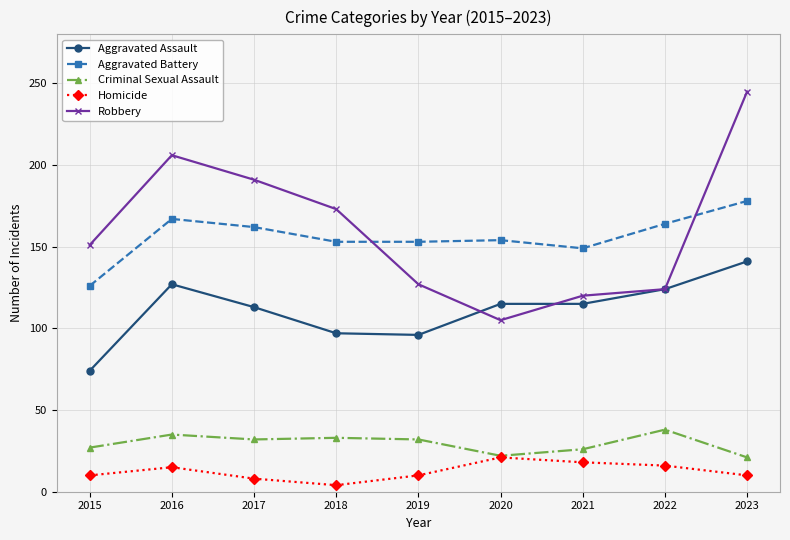

Rank the series at 2019 from highest to lowest value.

Aggravated Battery, Robbery, Aggravated Assault, Criminal Sexual Assault, Homicide